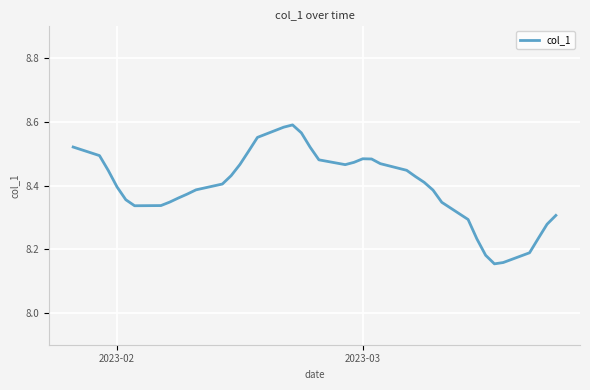

How many series are shown in this chart?

1